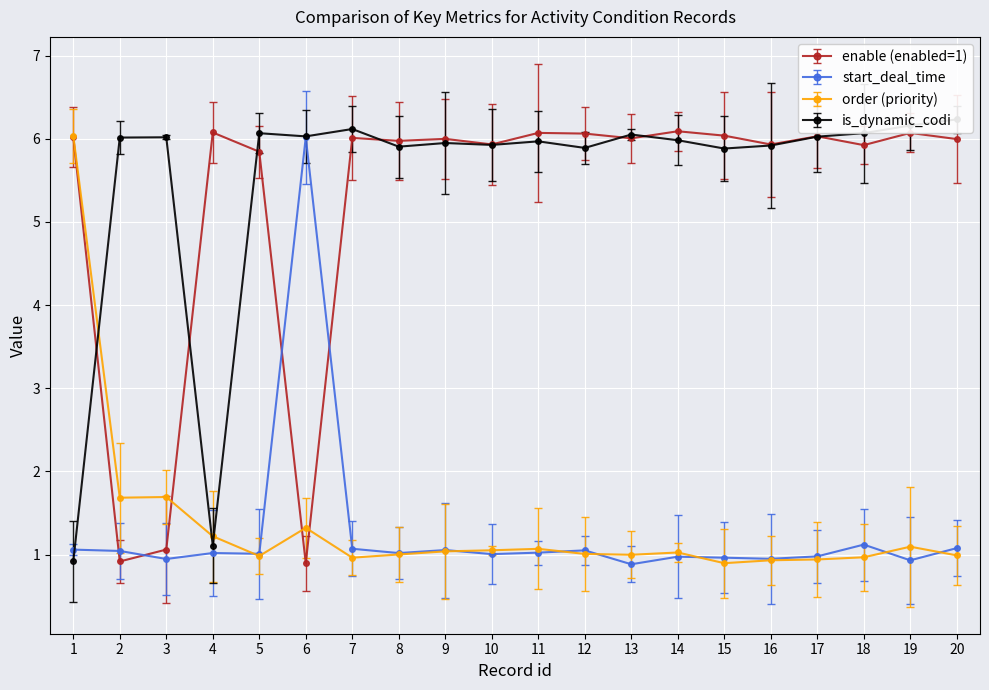

How many values in the order (priority) series are below 1?

8